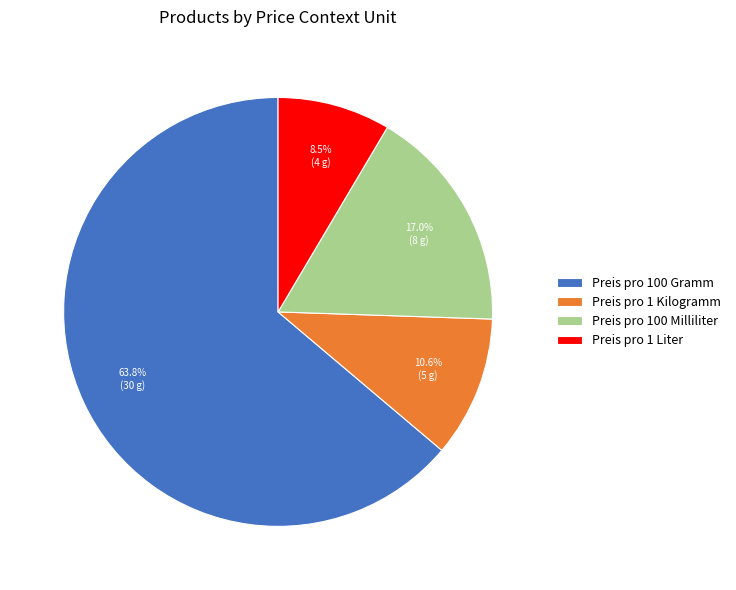

How much of the chart is everything except Preis pro 1 Liter?

91.5%